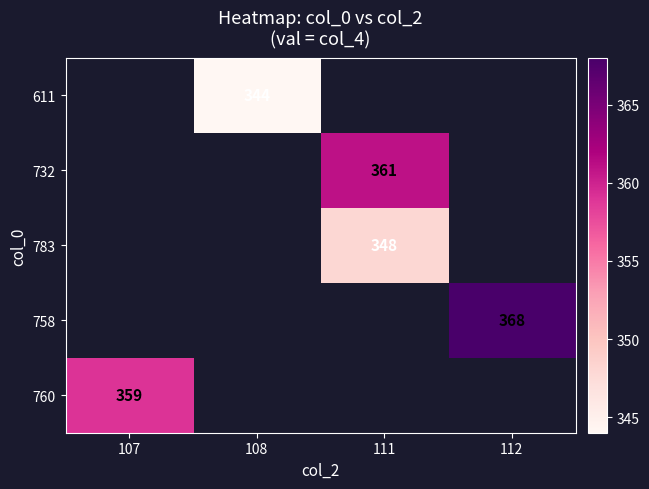

Is it true that 758 equals 230 at 112?

False